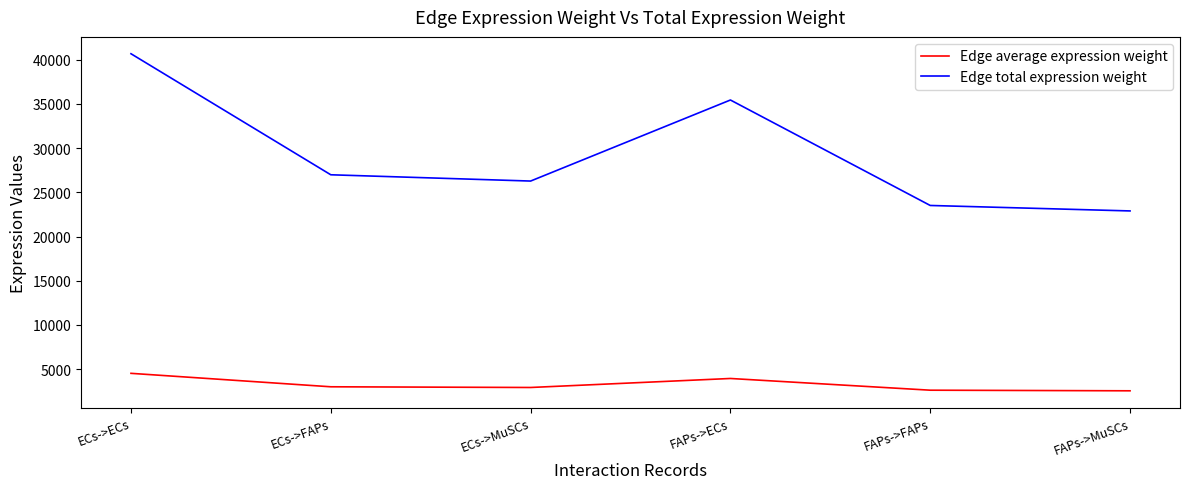

List the series in order of their overall mean, lowest first.

Edge average expression weight, Edge total expression weight